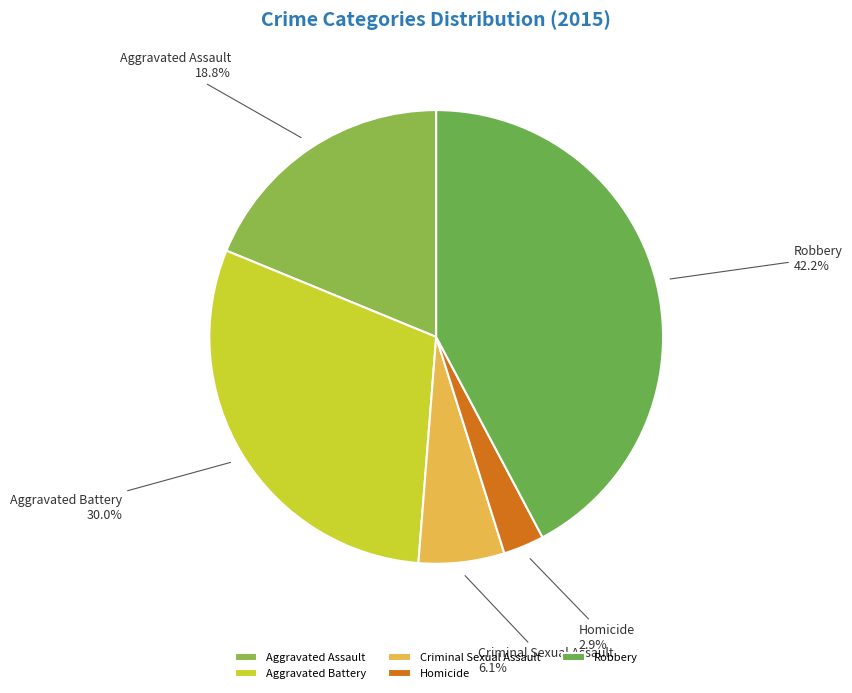

True or false: Aggravated Battery accounts for 30% of the total.

True